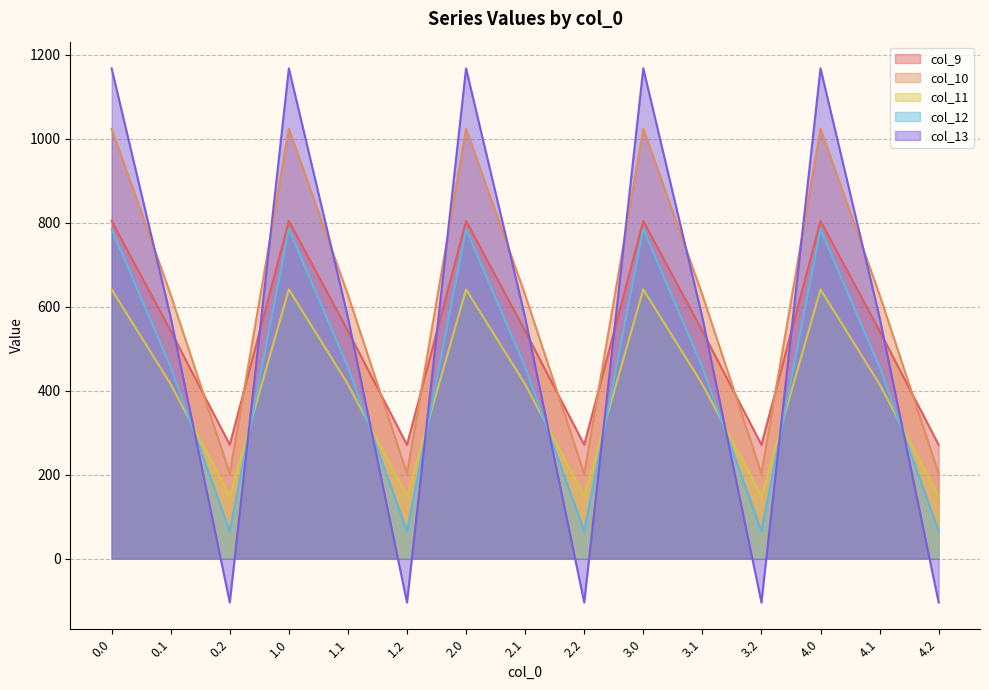

What is the label of the 9th point from the left?

2.2